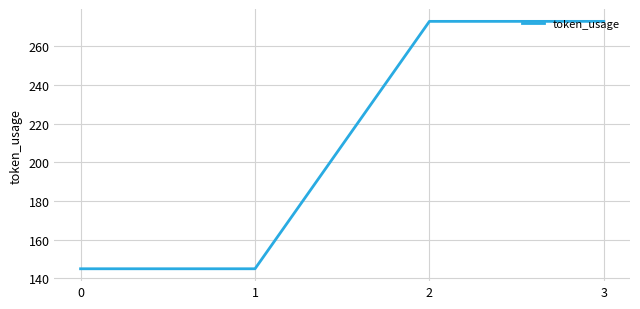

Reading right to left, list all the values displayed in this chart.

3=273	2=273	1=145	0=145